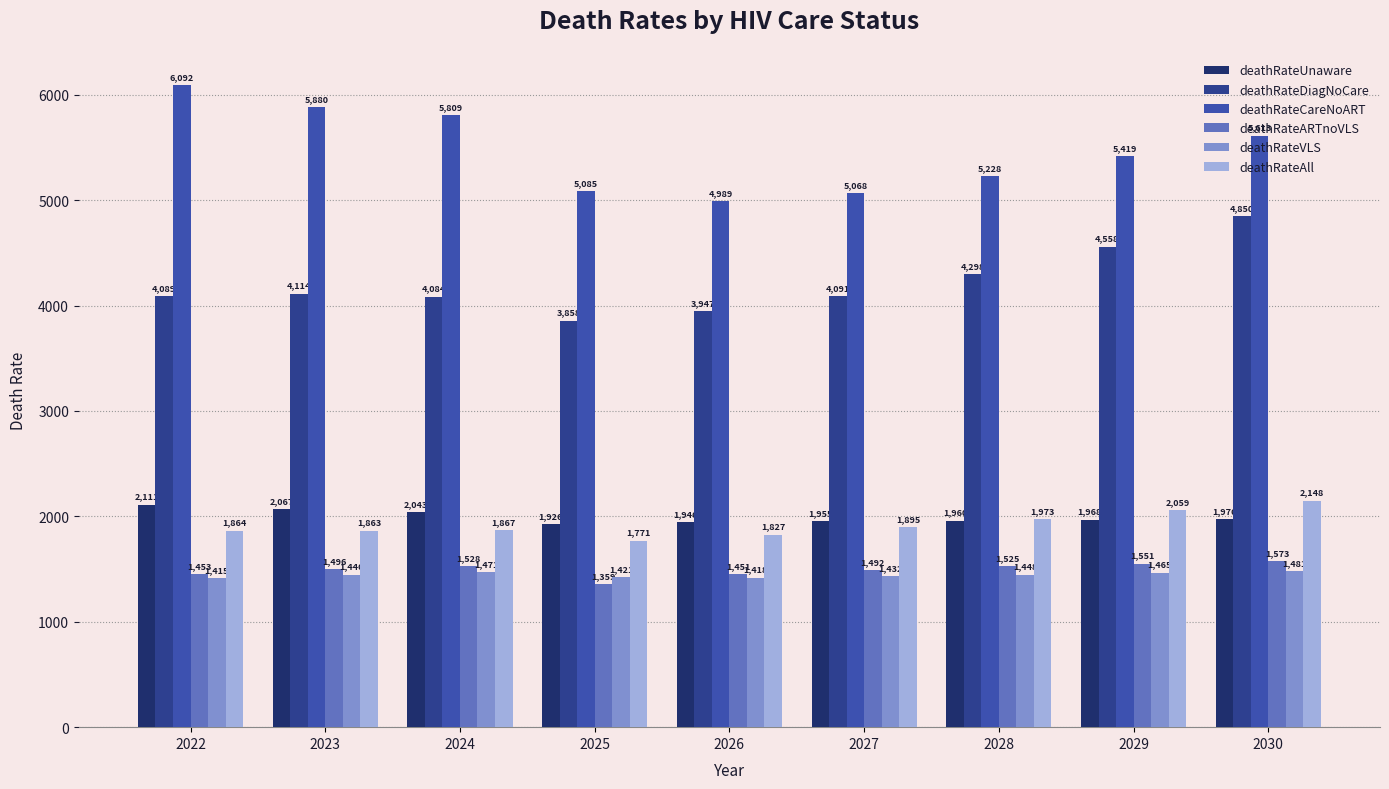

What is the difference between the highest and lowest values at 2027?

3636